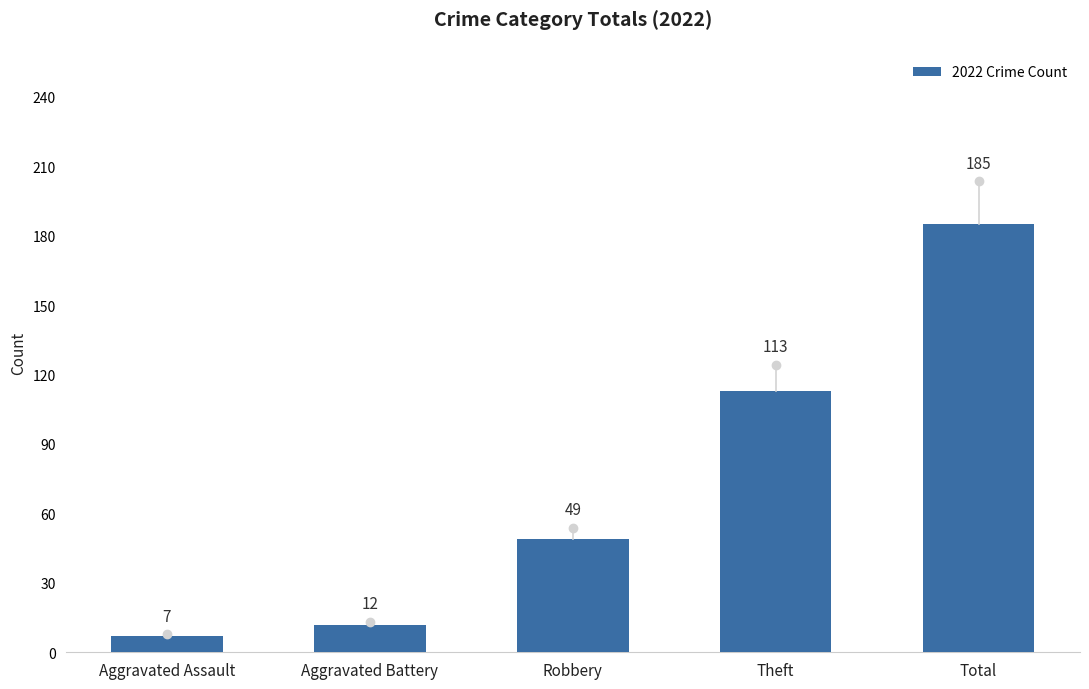

At which category does the chart reach its minimum across all series?

Aggravated Assault